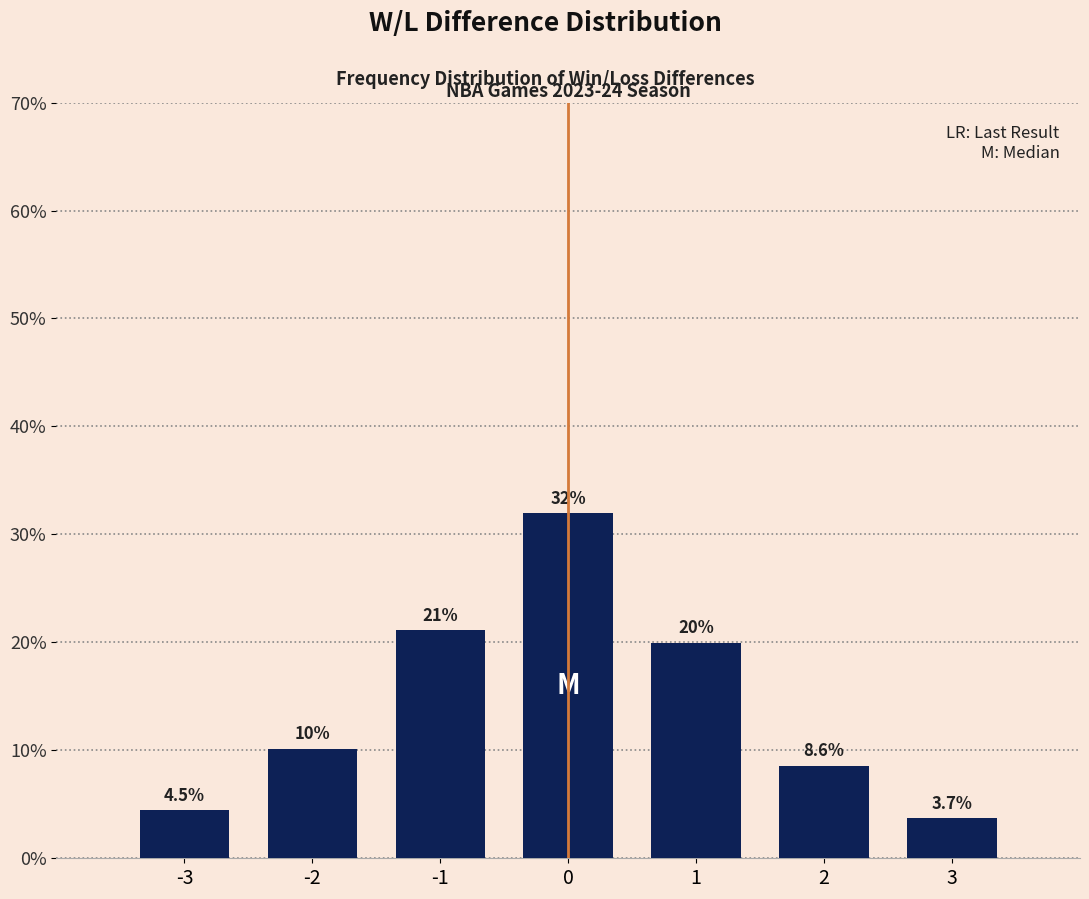

Reading left to right, transcribe all the data shown in this chart.

-3=4.5	-2=10.2	-1=21.1	0=32.0	1=20.0	2=8.6	3=3.7